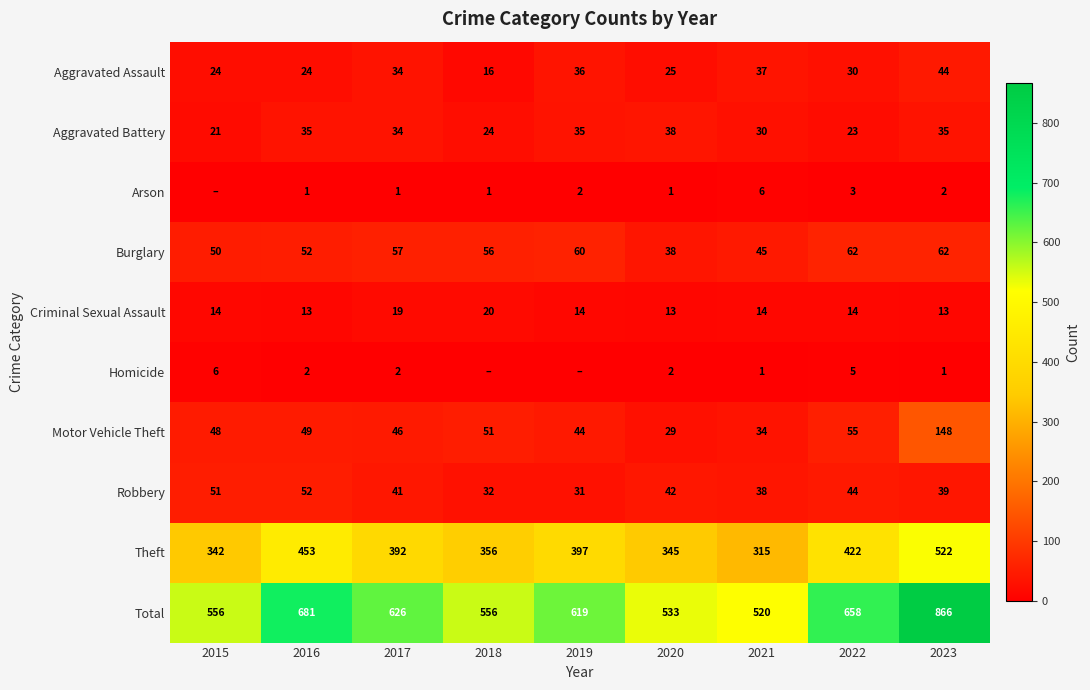

Which has a higher value, 2016 or 2021?

2021